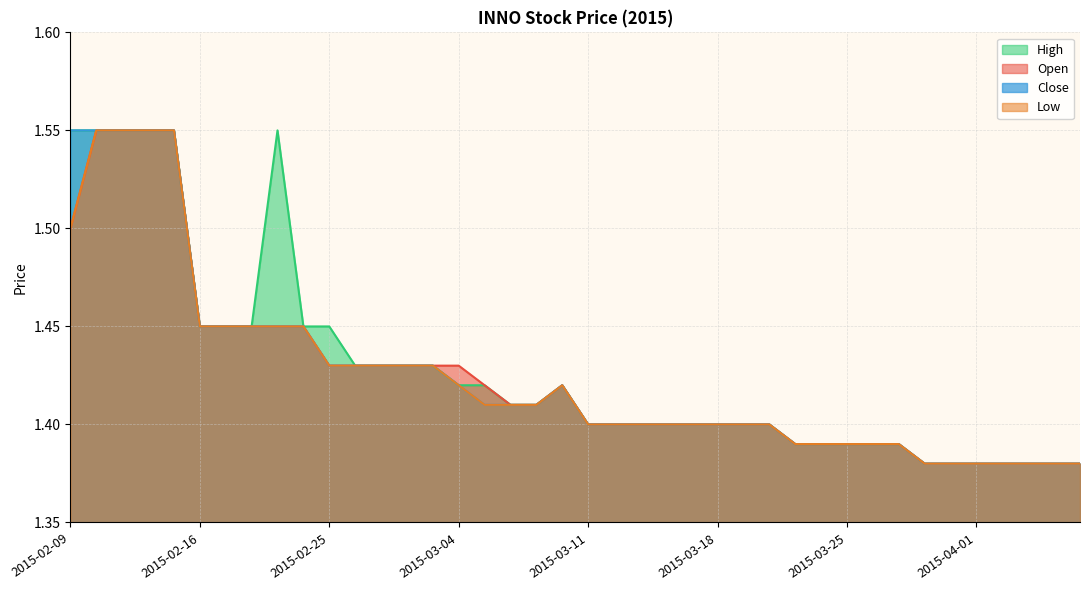

Which series has the largest range (max minus min)?

open